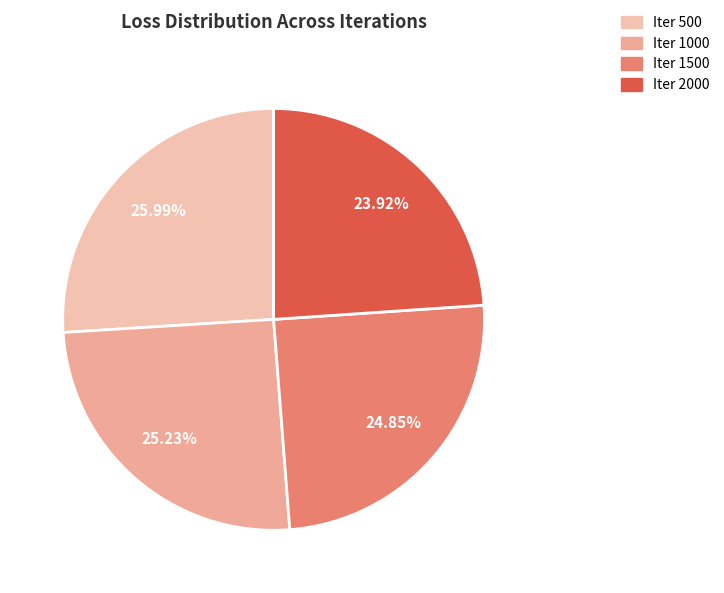

Which slice is the largest?

Iter 500